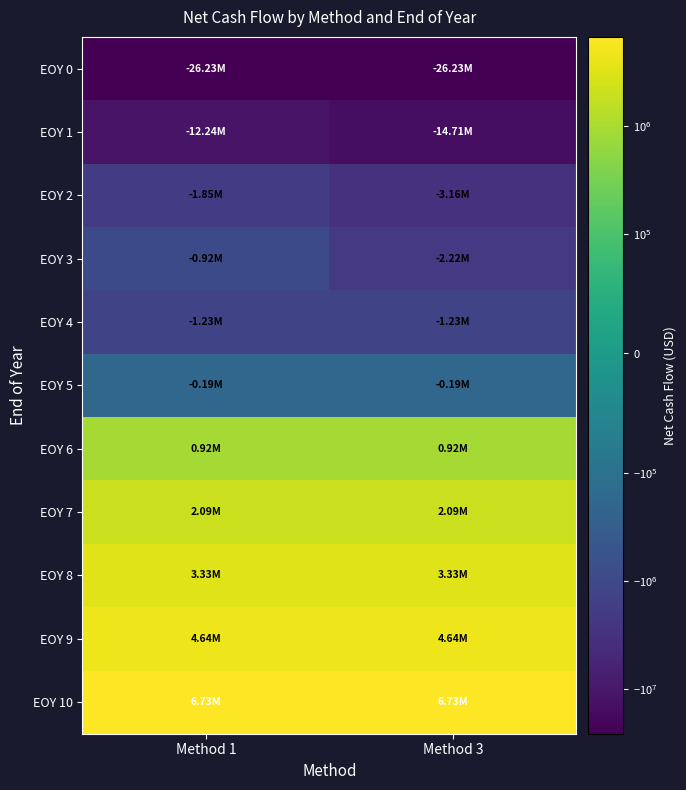

Reading left to right, transcribe all the data shown in this chart.

EOY 0: Method 1=-26232000.0	Method 3=-26232000.0
EOY 1: Method 1=-12243766.4	Method 3=-14710238.0
EOY 2: Method 1=-1853537.5	Method 3=-3159347.0
EOY 3: Method 1=-918380.9	Method 3=-2224190.3
EOY 4: Method 1=-1234794.6	Method 3=-1234794.6
EOY 5: Method 1=-188013.8	Method 3=-188013.8
EOY 6: Method 1=919480.2	Method 3=919480.2
EOY 7: Method 1=2091208.8	Method 3=2091208.8
EOY 8: Method 1=3330897.7	Method 3=3330897.7
EOY 9: Method 1=4642488.6	Method 3=4642488.6
EOY 10: Method 1=6730151.7	Method 3=6730151.7